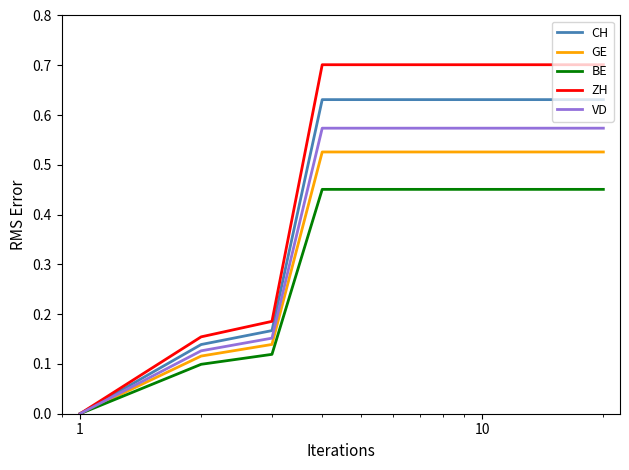

How many values in the VD series exceed 0?

19